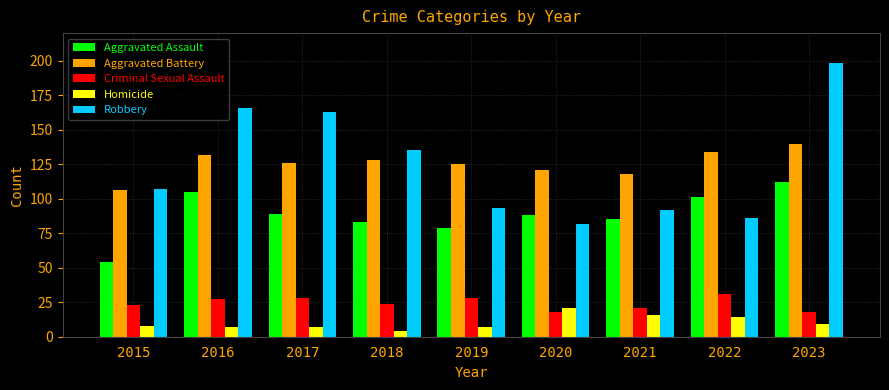

At 2018, list the series in order from smallest to largest.

Homicide, Criminal Sexual Assault, Aggravated Assault, Aggravated Battery, Robbery